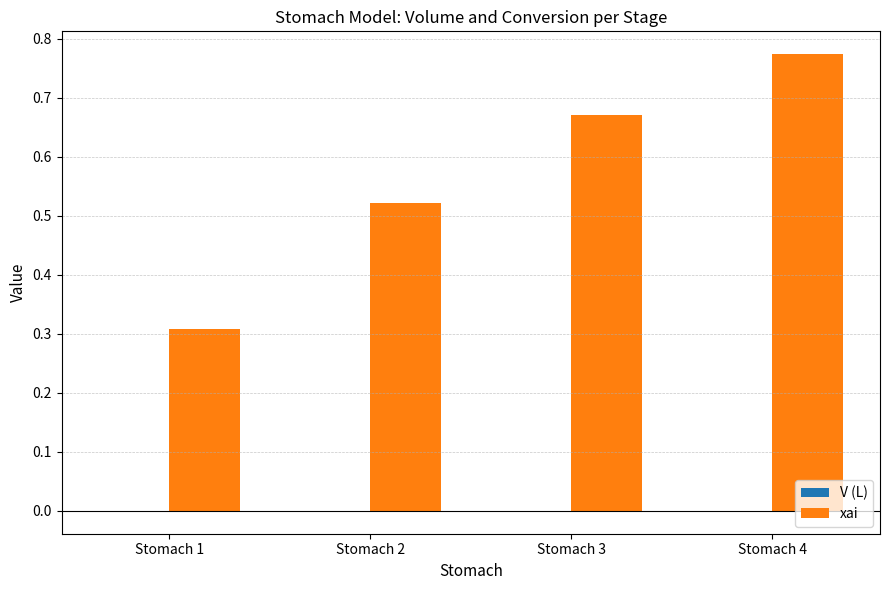

Which label corresponds to the largest value in the chart?

Stomach 4